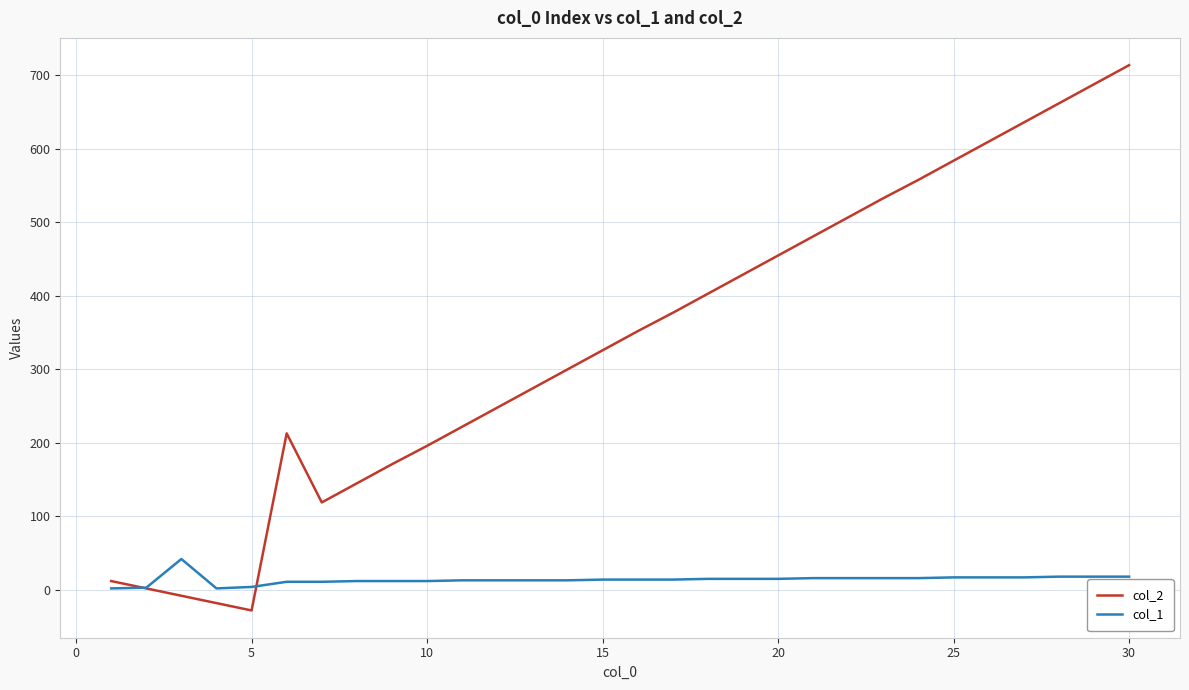

How many lines are shown in the chart?

2